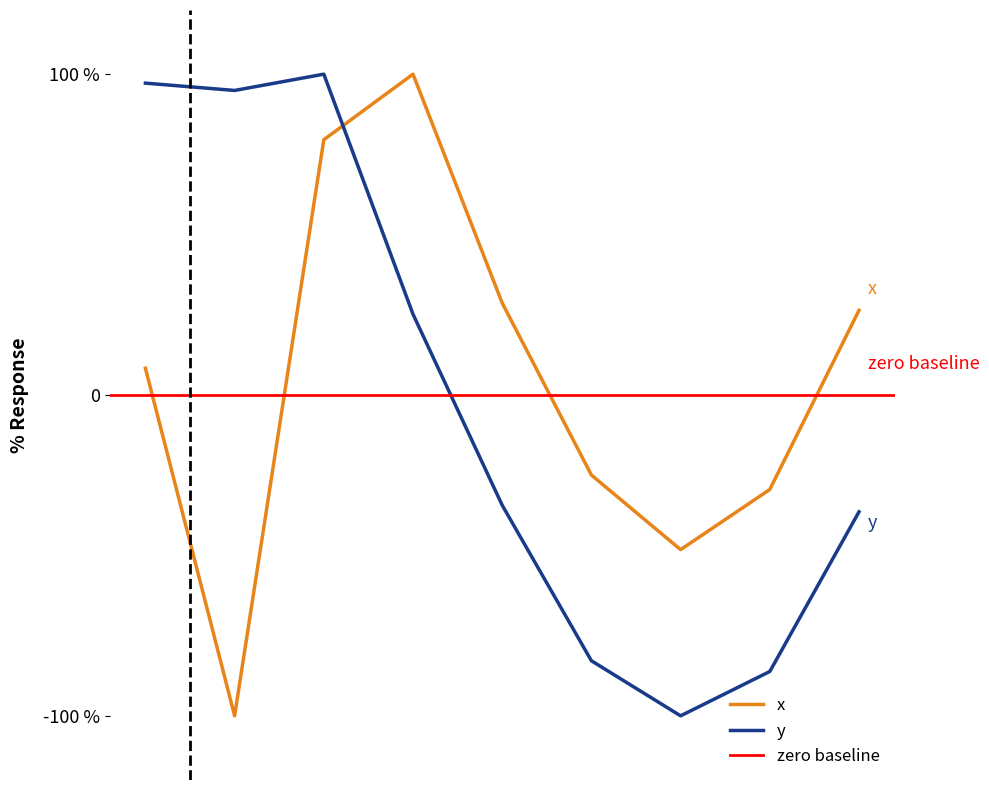

How many values in x are above zero?

5